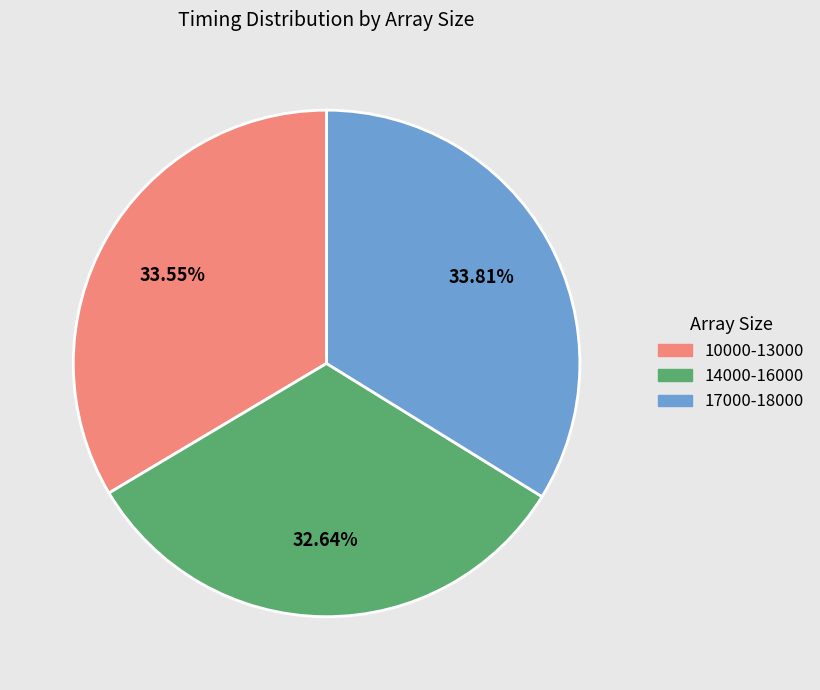

Which category has the smallest portion of the pie?

14000-16000